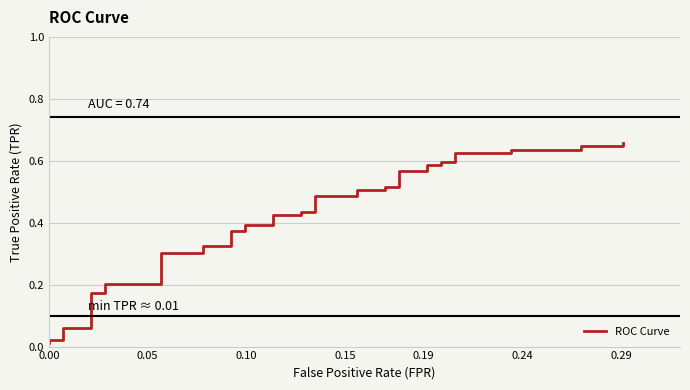

Does the chart display data point markers on the line(s)?

No